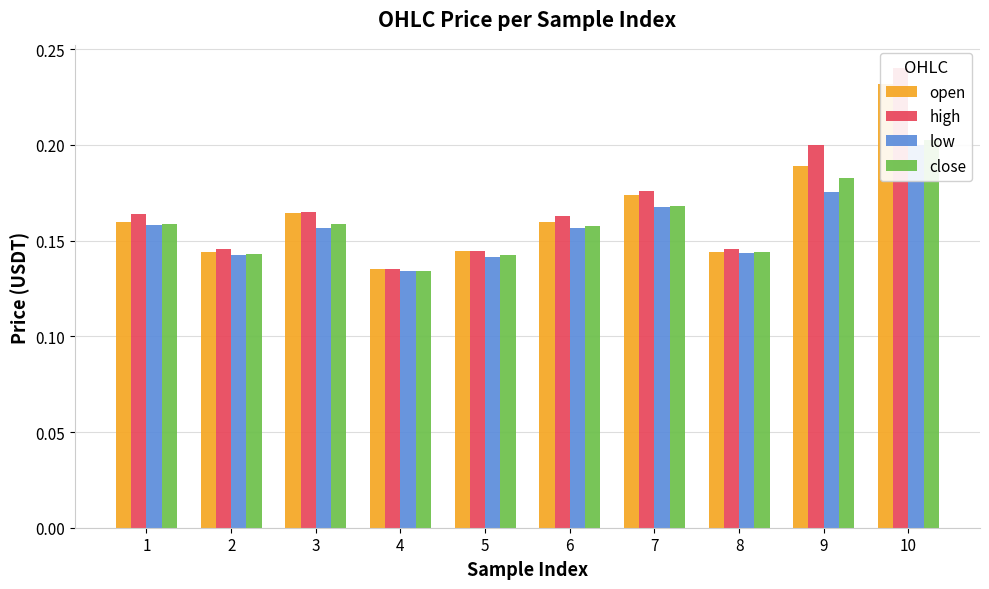

At which label is close closest to 0?

4